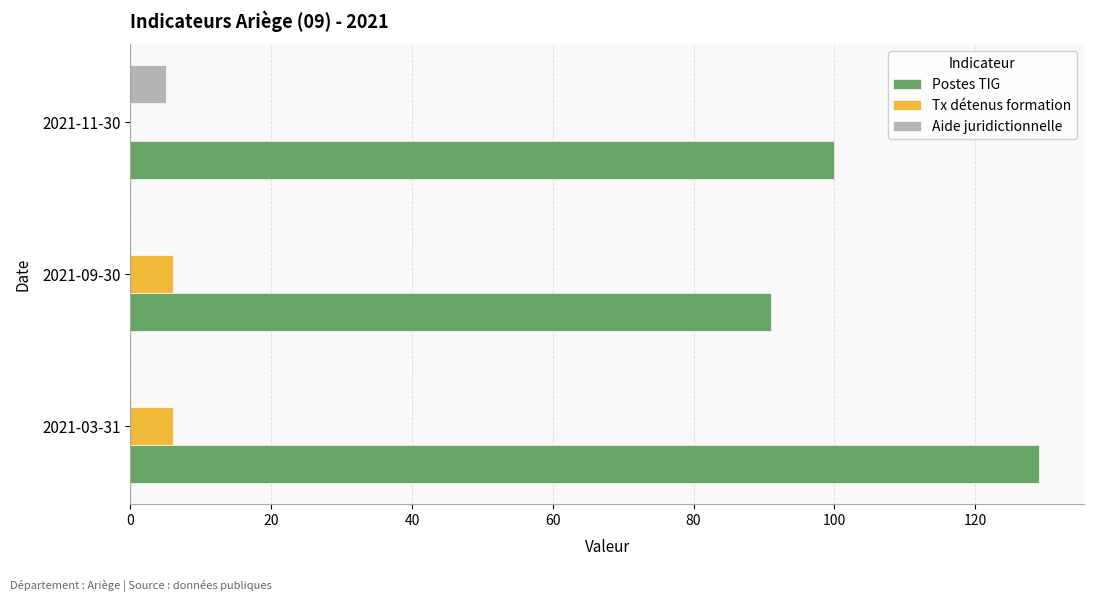

What is the maximum value shown in the chart?

129